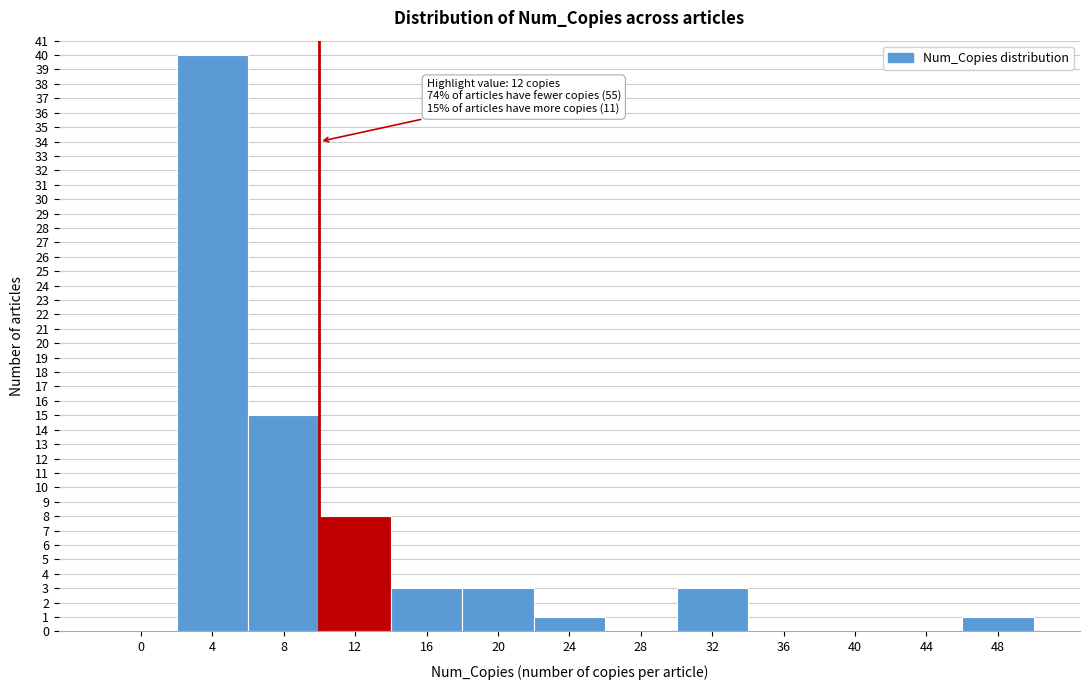

Reading left to right, what are all the values shown in this chart?

0=0	4=40	8=15	12=8	16=3	20=3	24=1	28=0	32=3	36=0	40=0	44=0	48=1